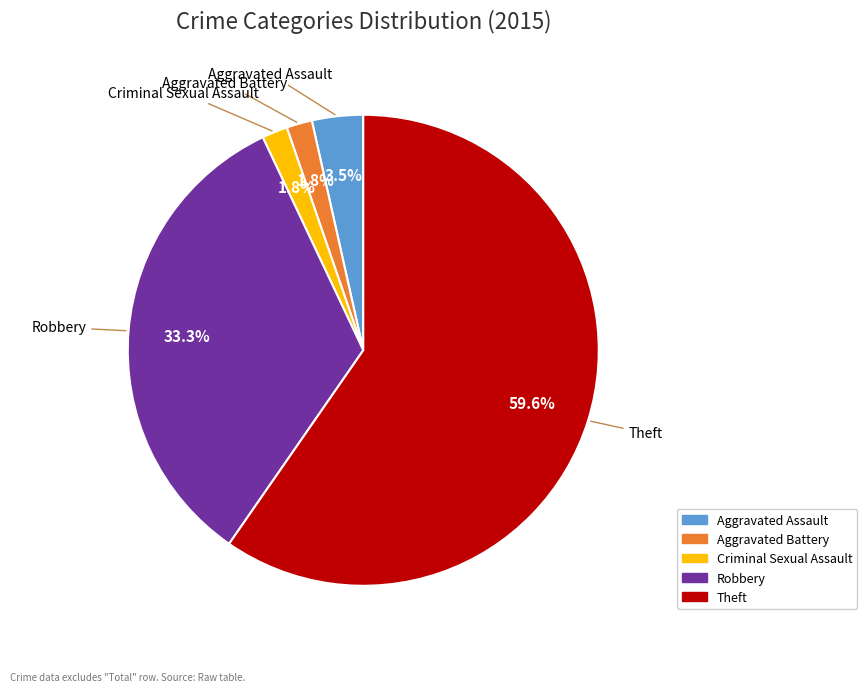

Which category has the biggest portion of the pie?

Theft